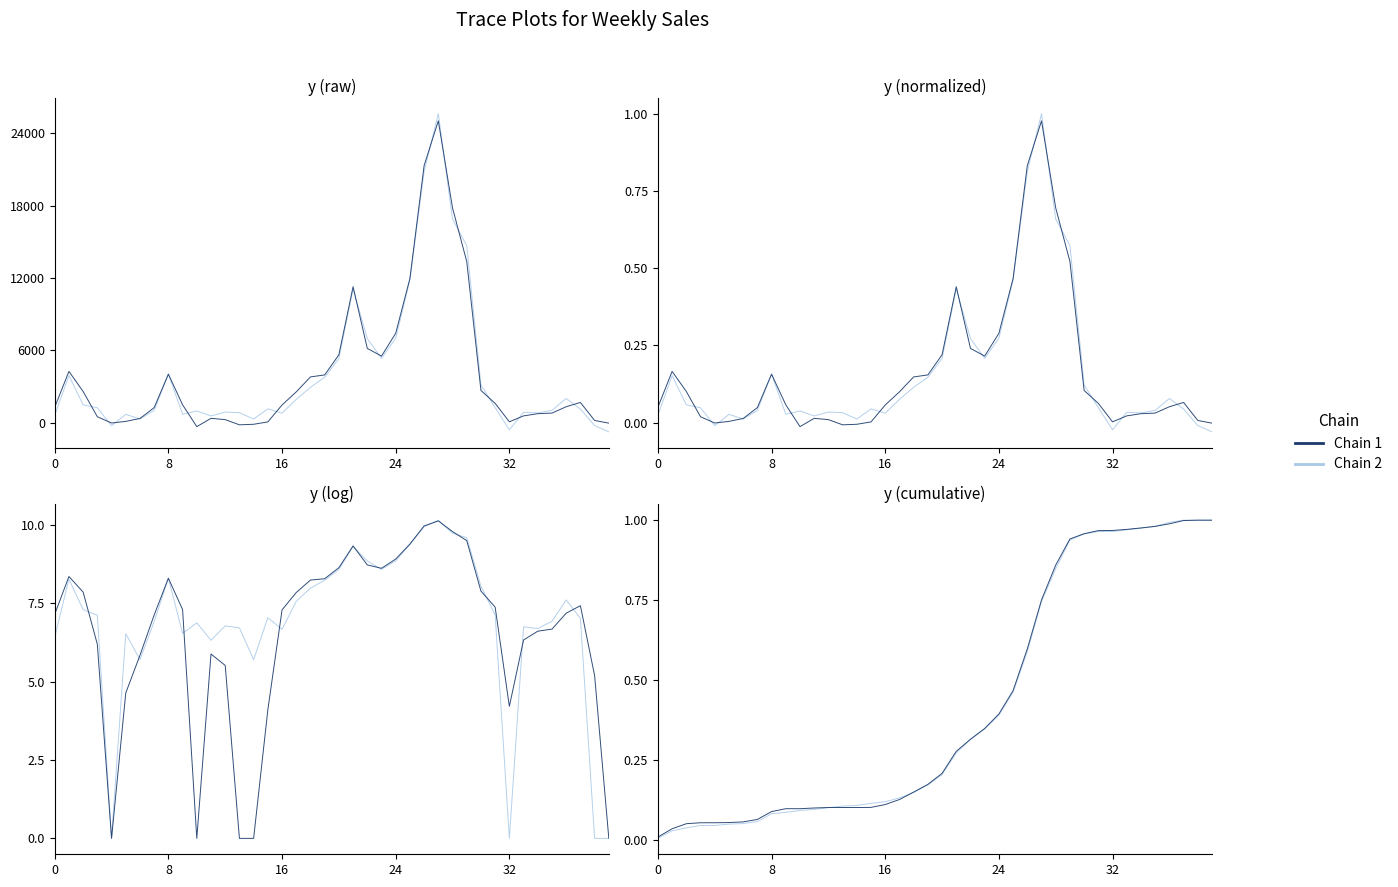

Which series has the largest total across all categories?

Chain 1